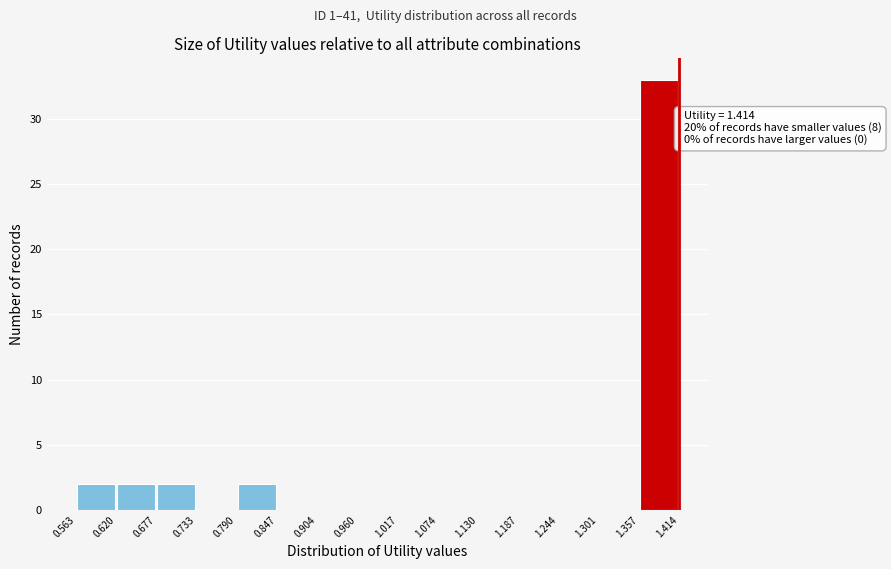

Which range on the x-axis has the tallest bar?

1.357 to 1.414